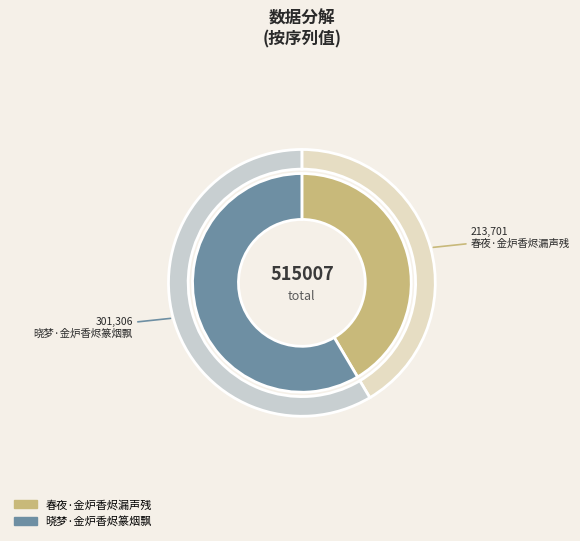

Count the number of slices in the pie.

2